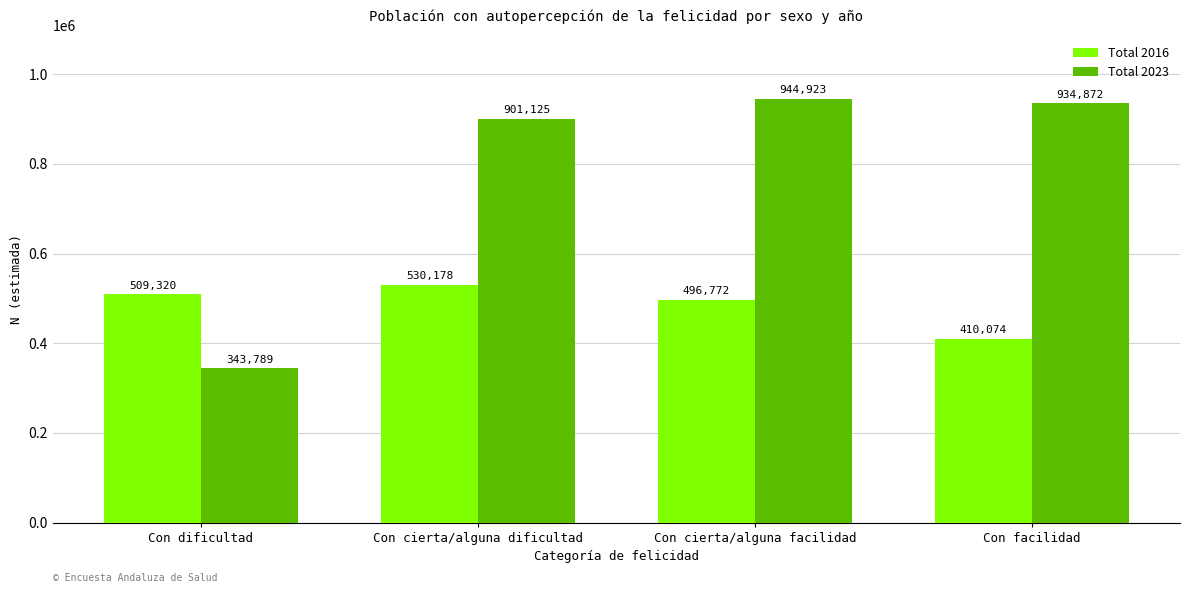

What is the value of the Total 2023 bar at the 3rd from the left?

944923